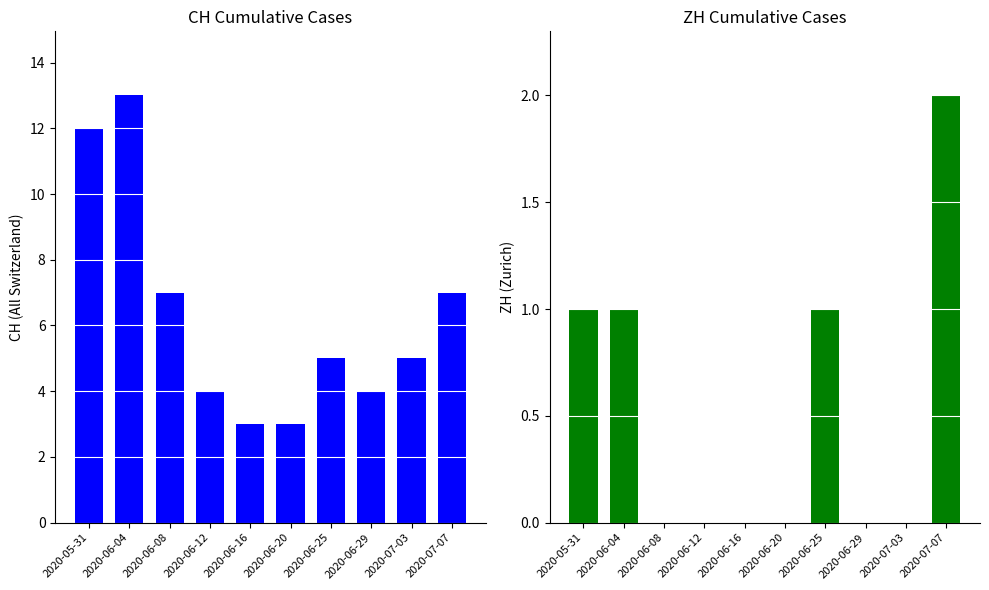

What is the maximum value shown in the chart?

13